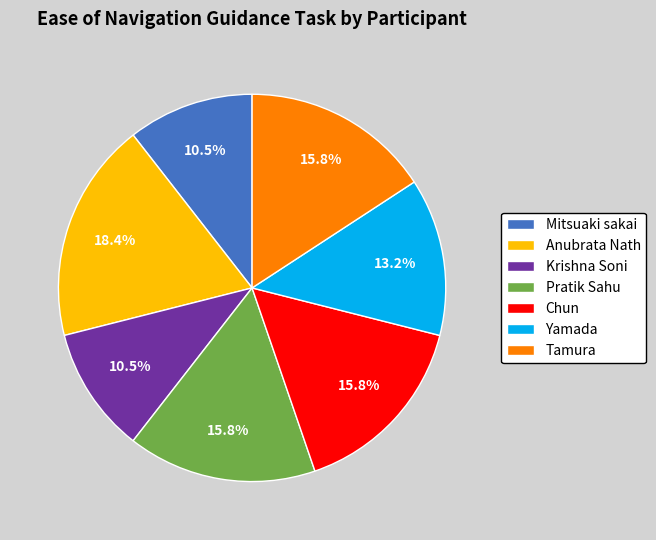

The Yamada slice represents 13% of the pie. True or false?

True